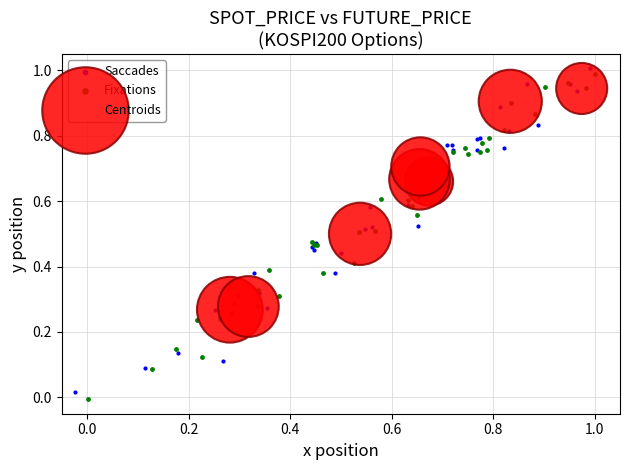

Which series has the widest spread of Y values?

Fixations